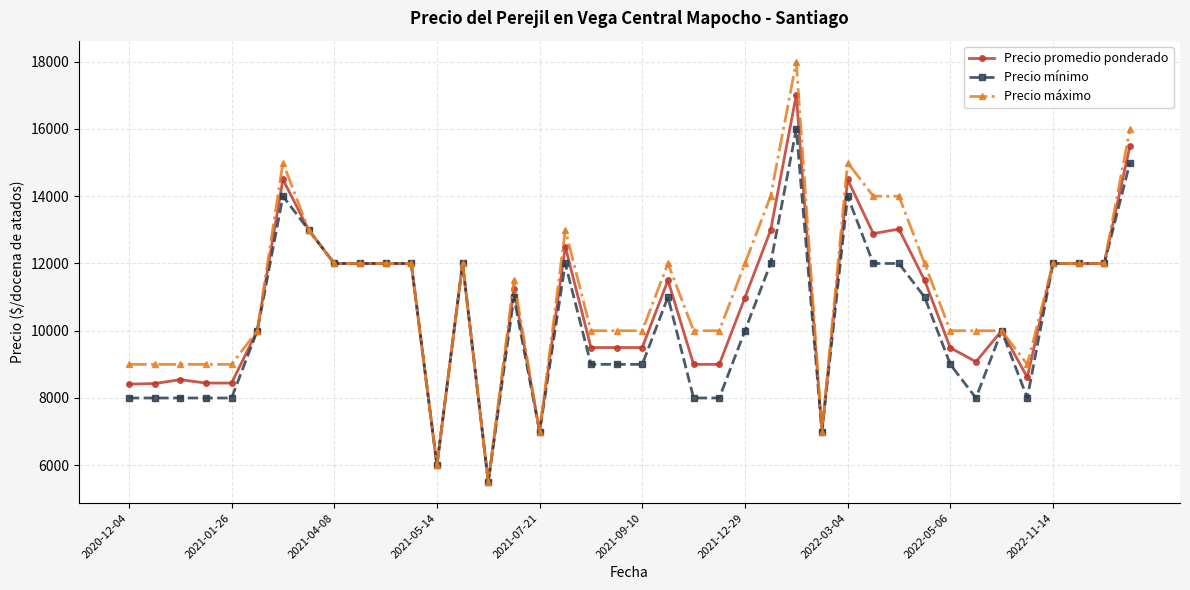

Rank the series by their maximum value, from lowest to highest.

Precio mínimo, Precio promedio ponderado, Precio máximo